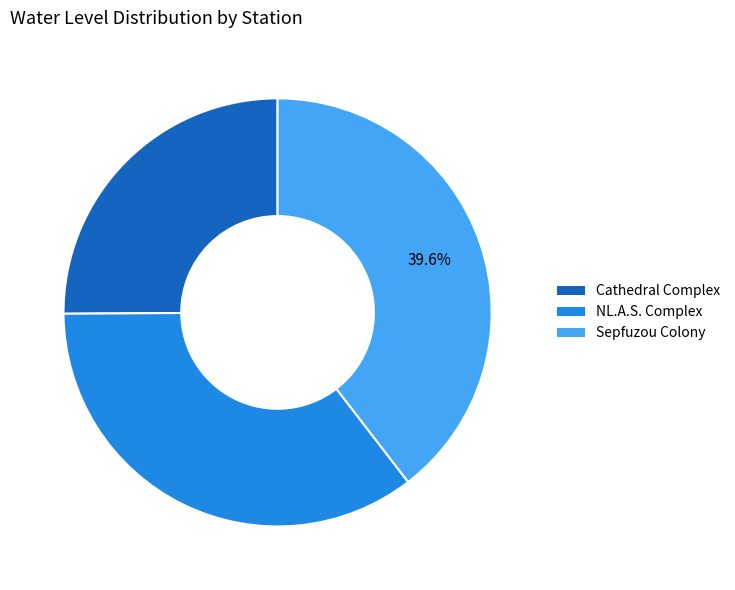

What is the largest slice in the pie chart?

Sepfuzou Colony